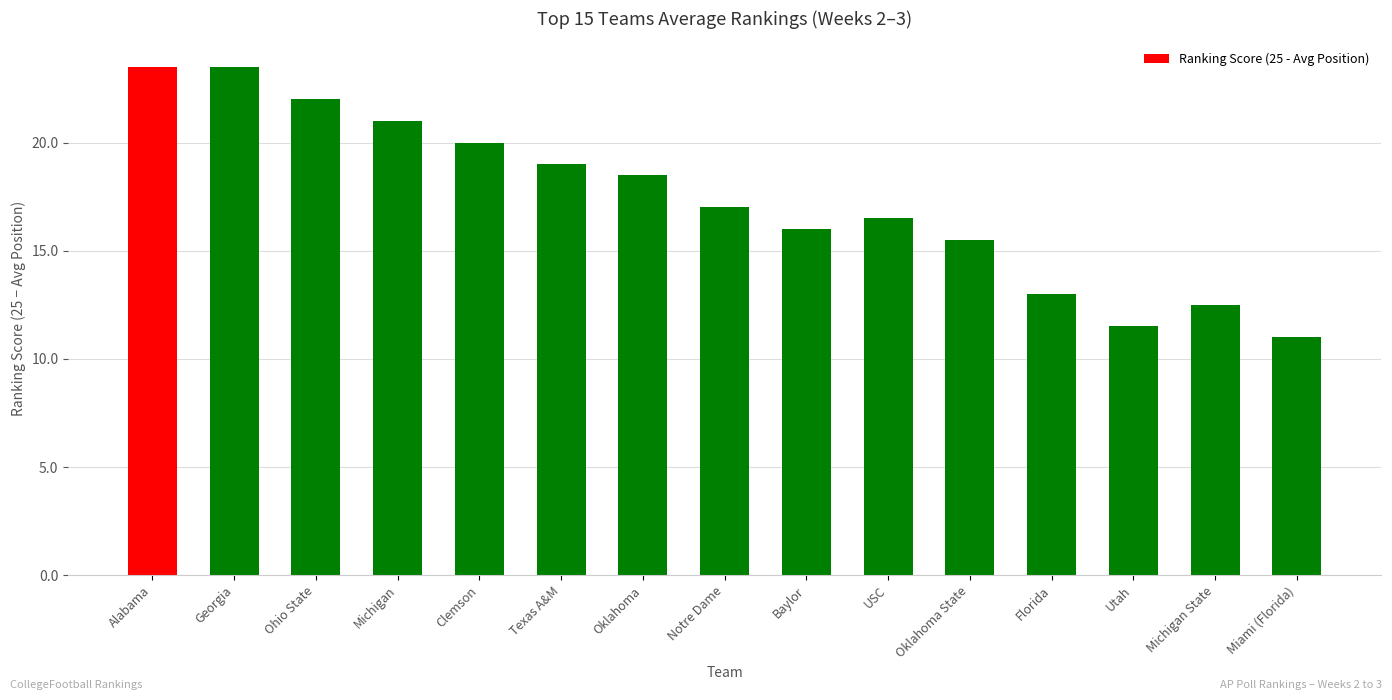

Does the chart contain stacked bars?

No